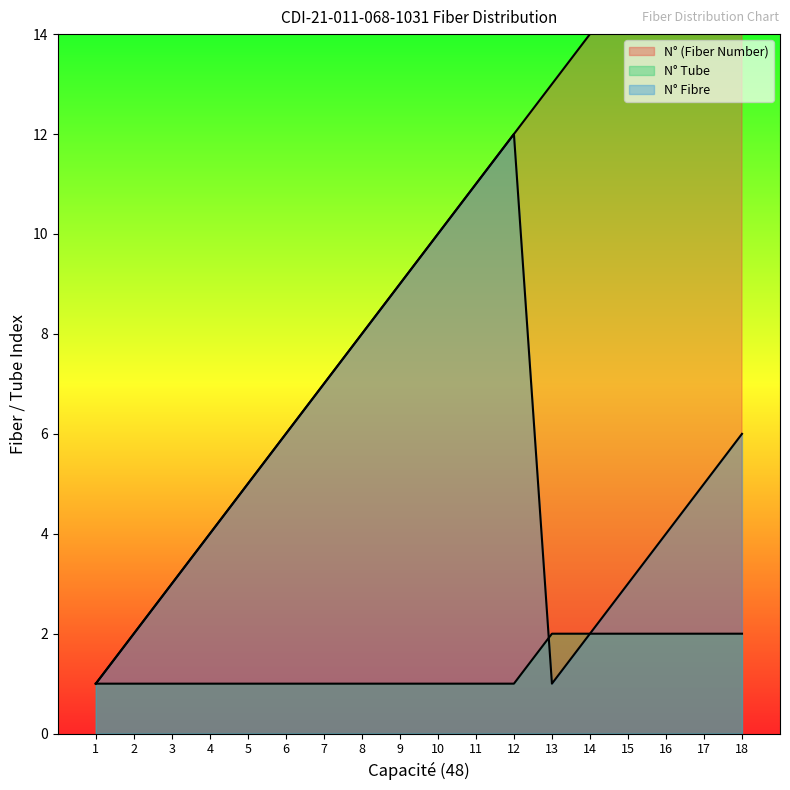

What is the smallest value displayed?

1